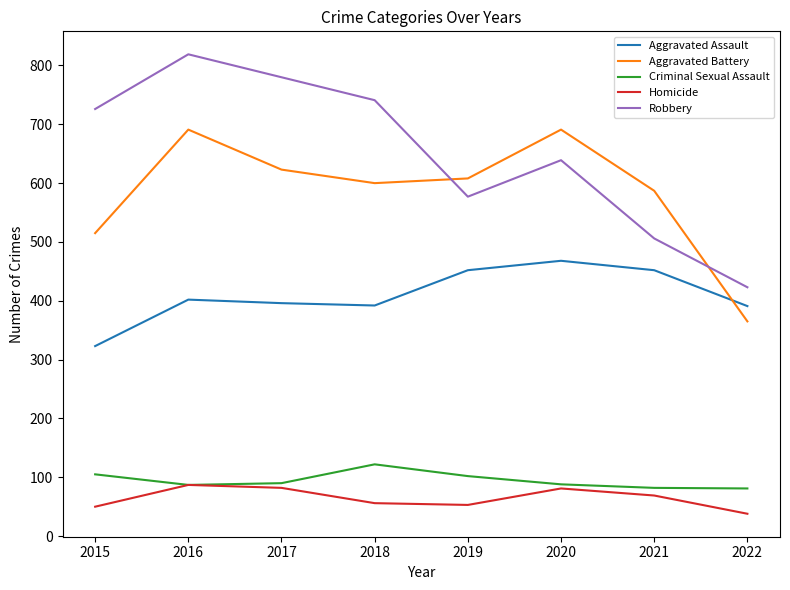

How many values in the Aggravated Battery series are below 608?

4